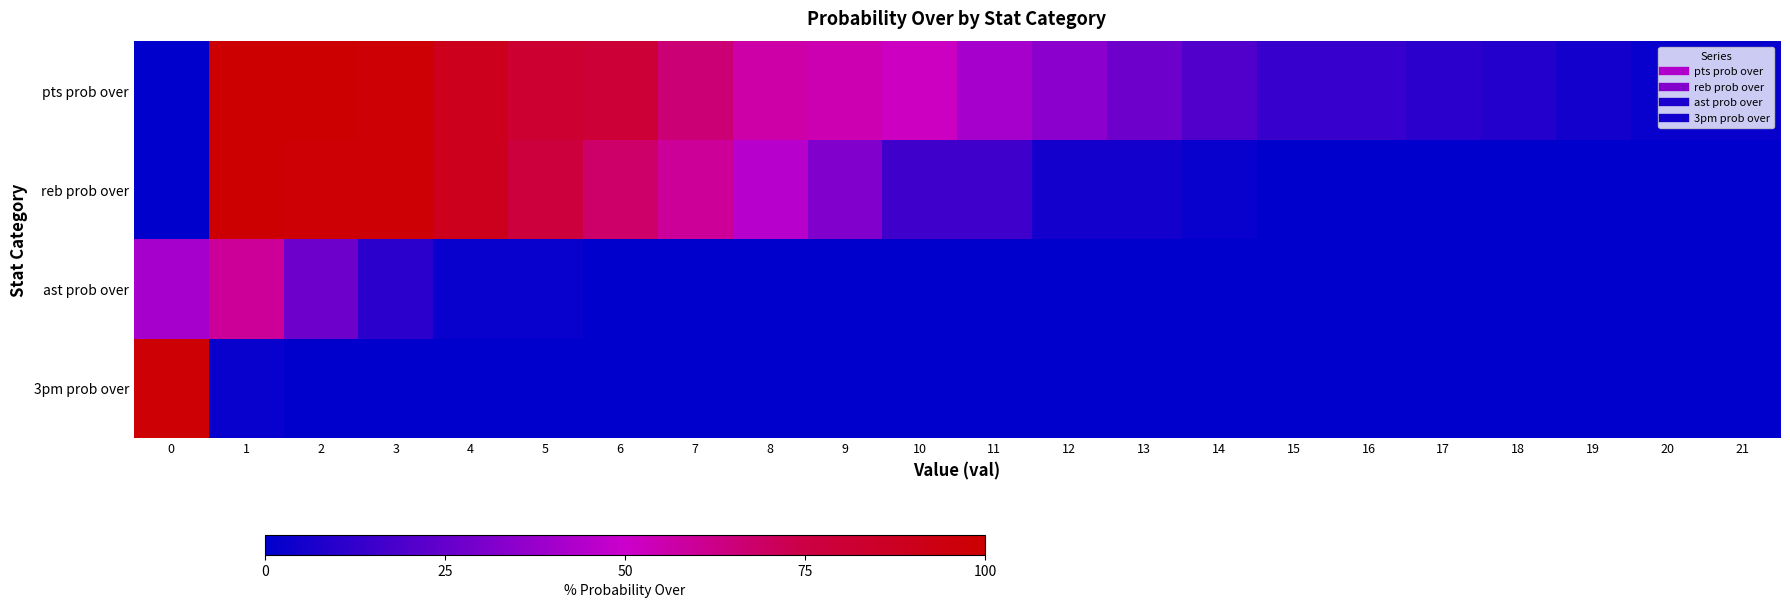

What is the greatest value displayed?

100